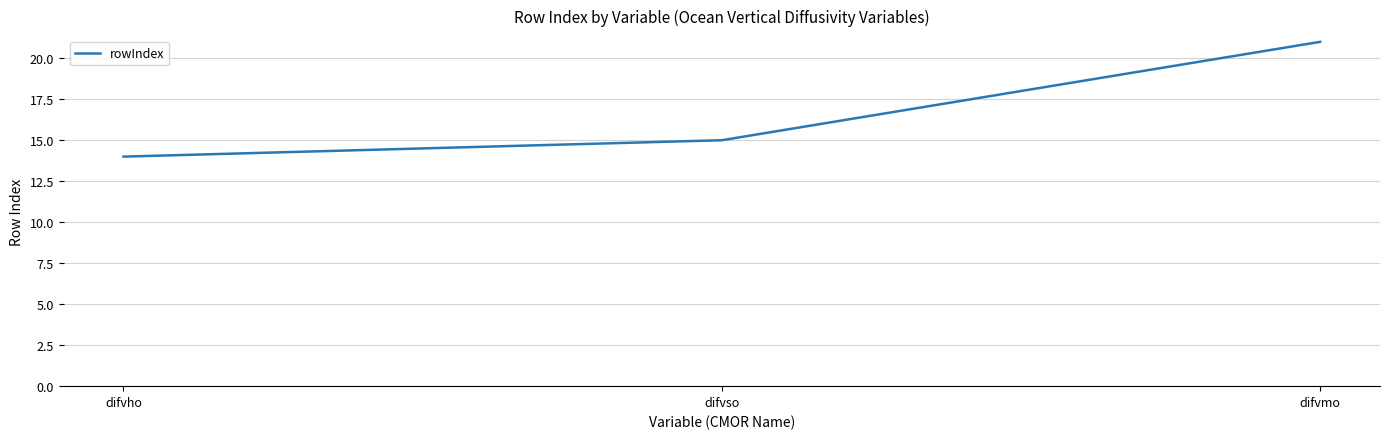

At which category does the chart reach its peak across all series?

difvmo